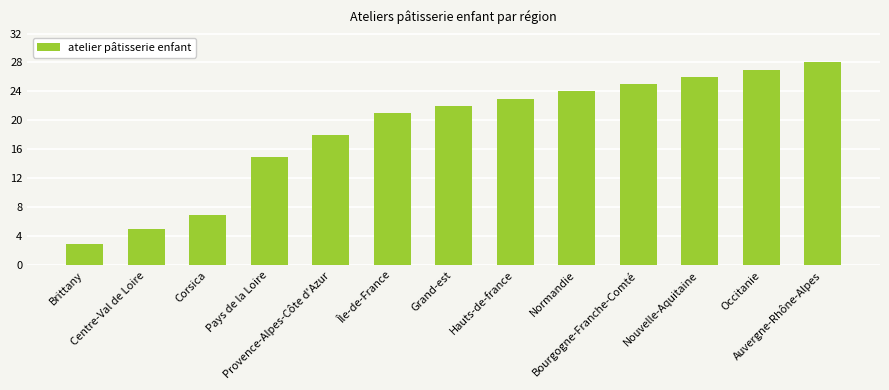

Is it true that the value at Bourgogne-Franche-Comté is 25?

True